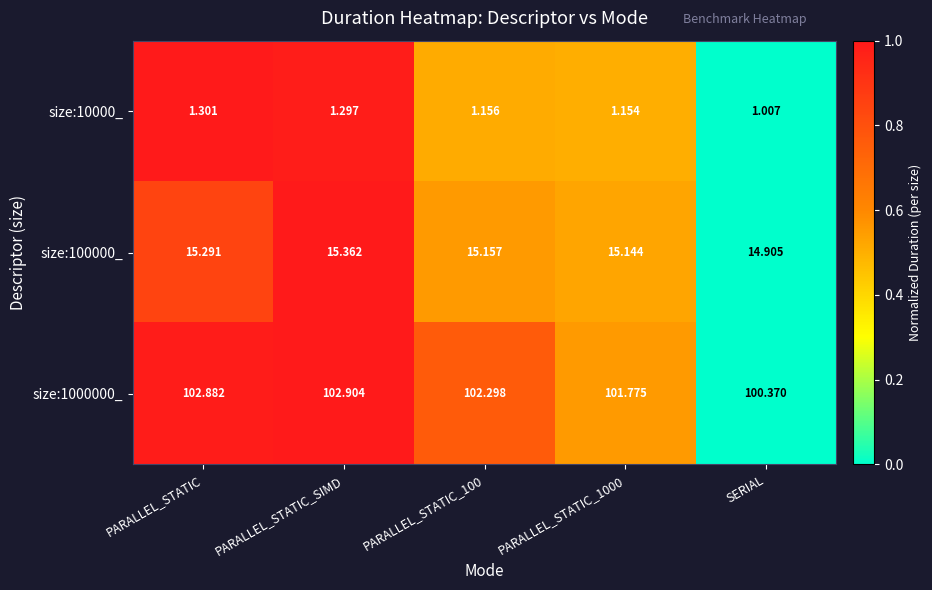

At which category does the chart reach its peak across all series?

PARALLEL_STATIC_SIMD